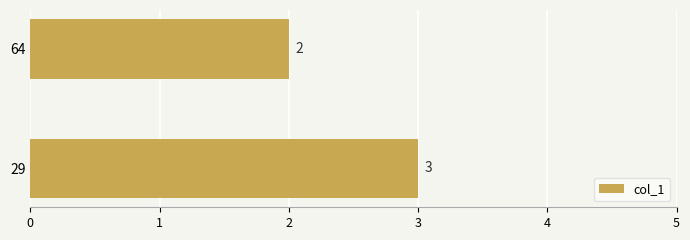

What is the sum of all values?

5